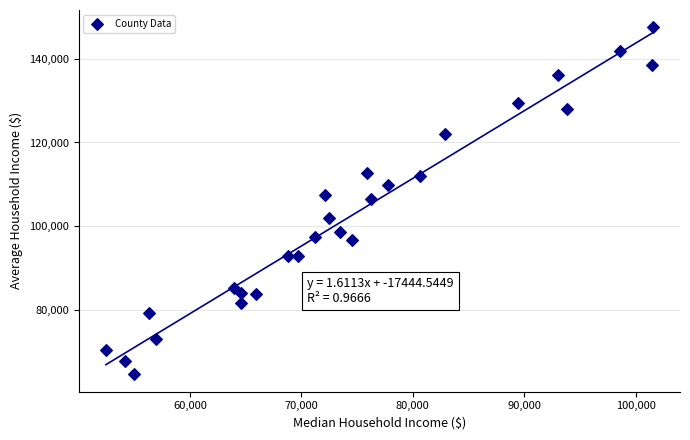

What is the range of X values (max minus min)?

49062